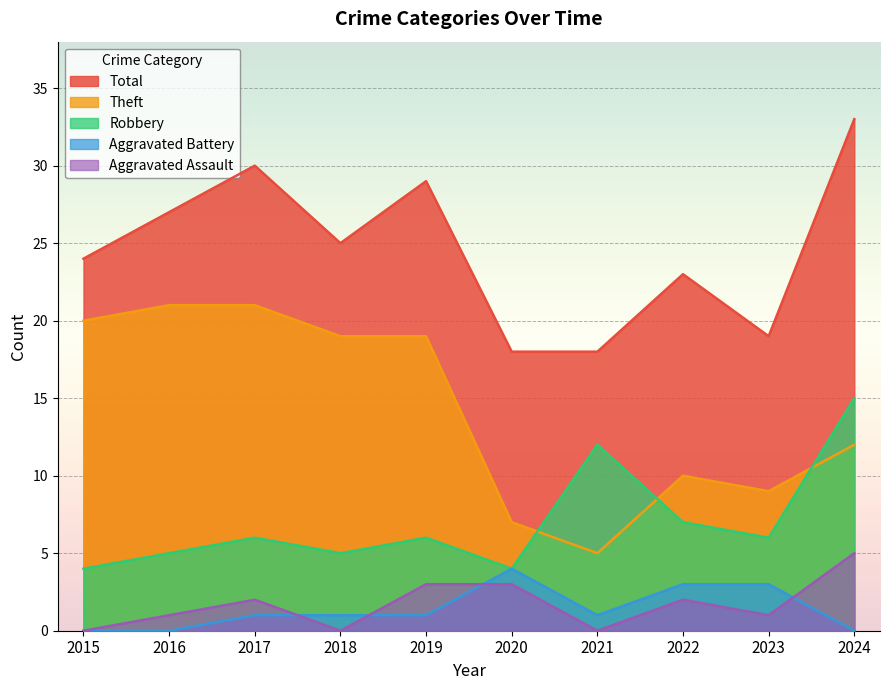

True or false: Total has a value of 13 at 2019.

False